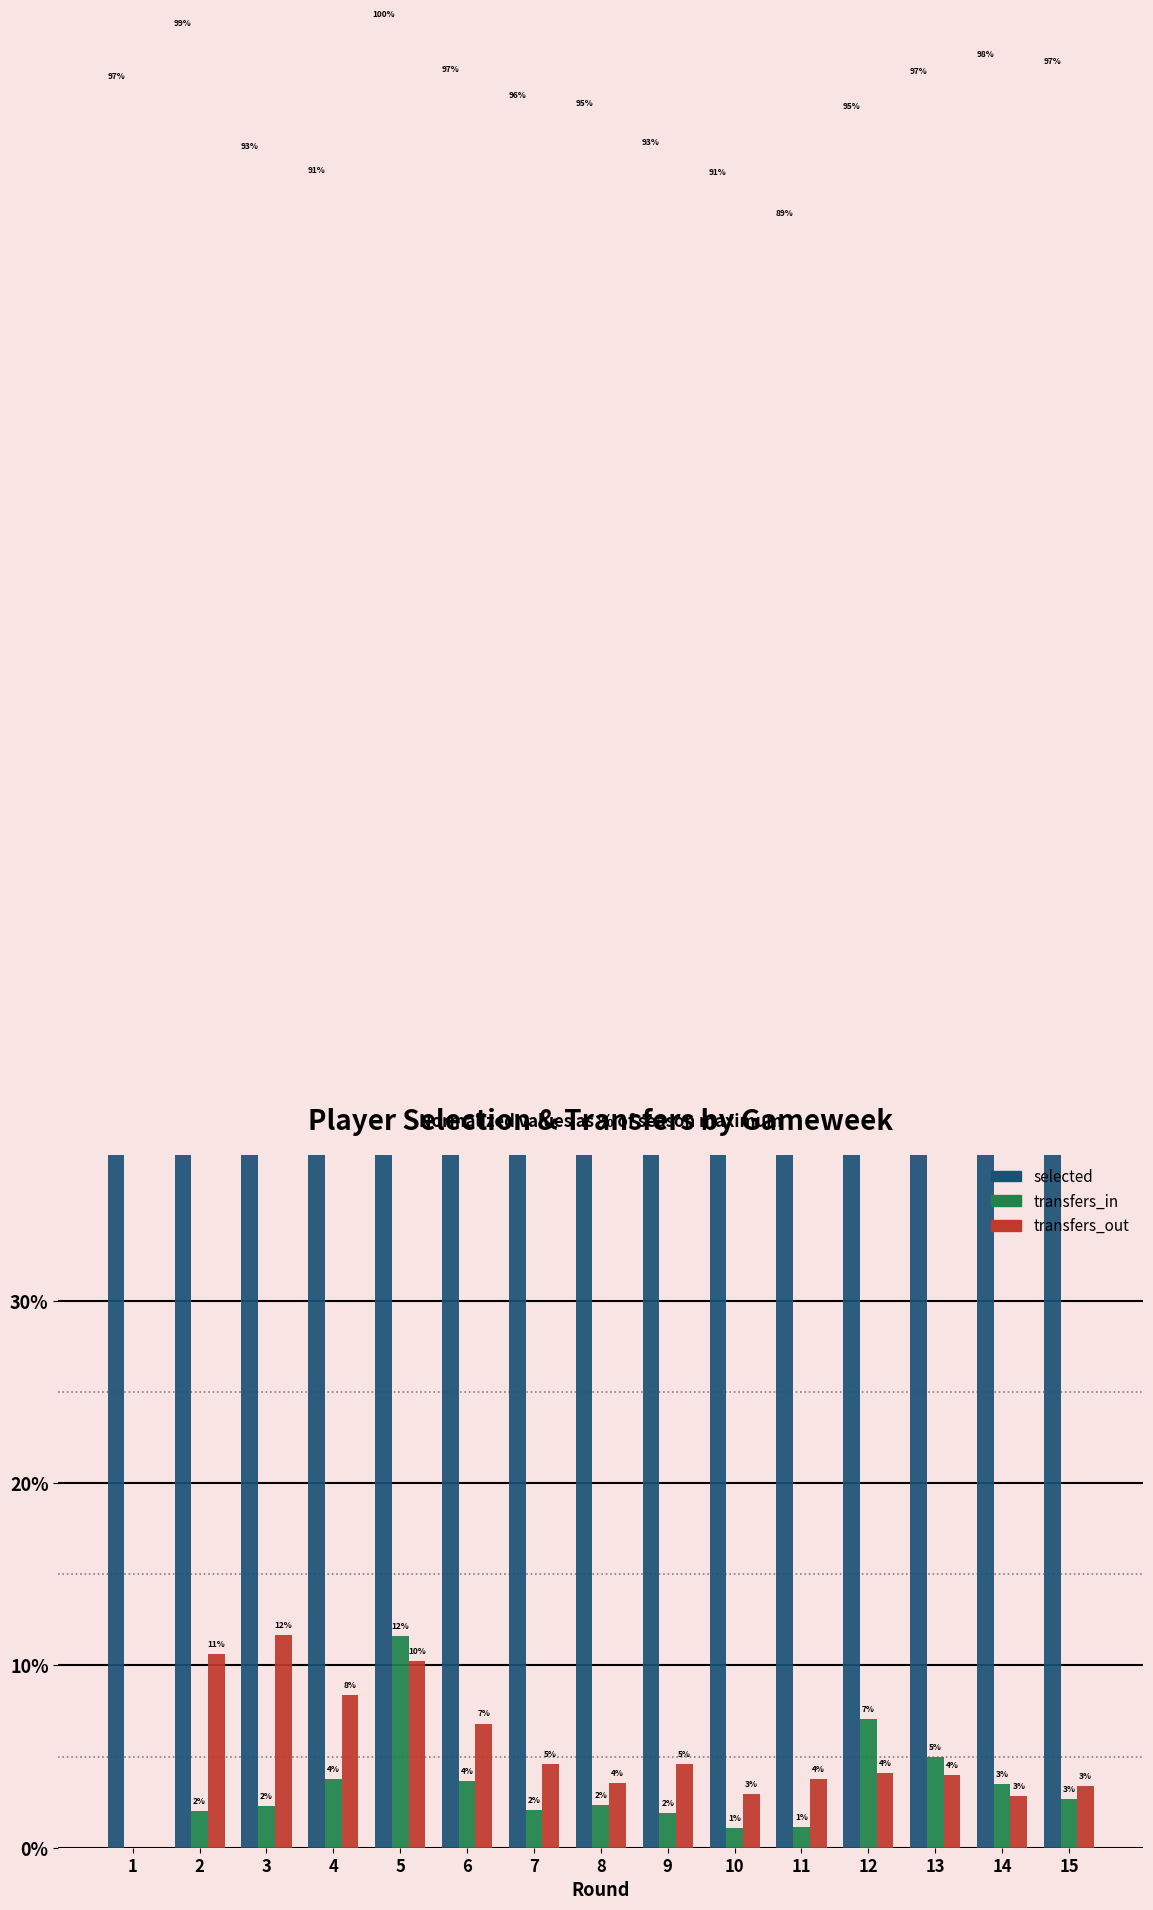

Between 1 and 10, which is larger?

1